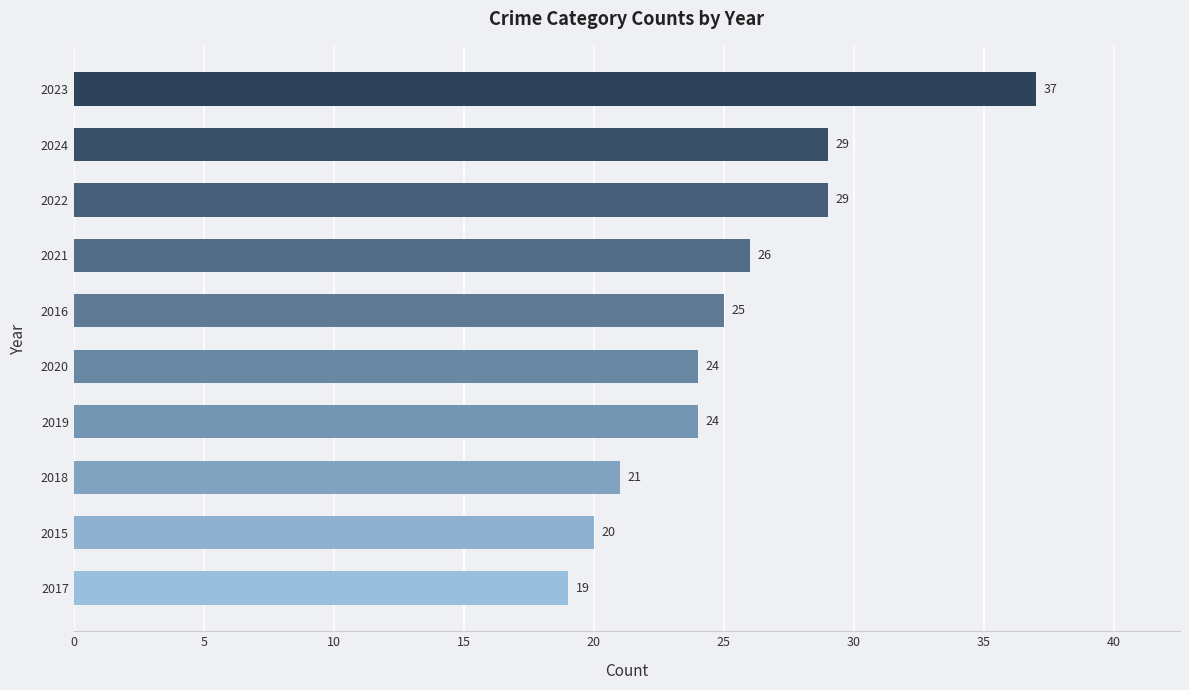

Which label corresponds to the largest value in the chart?

2023